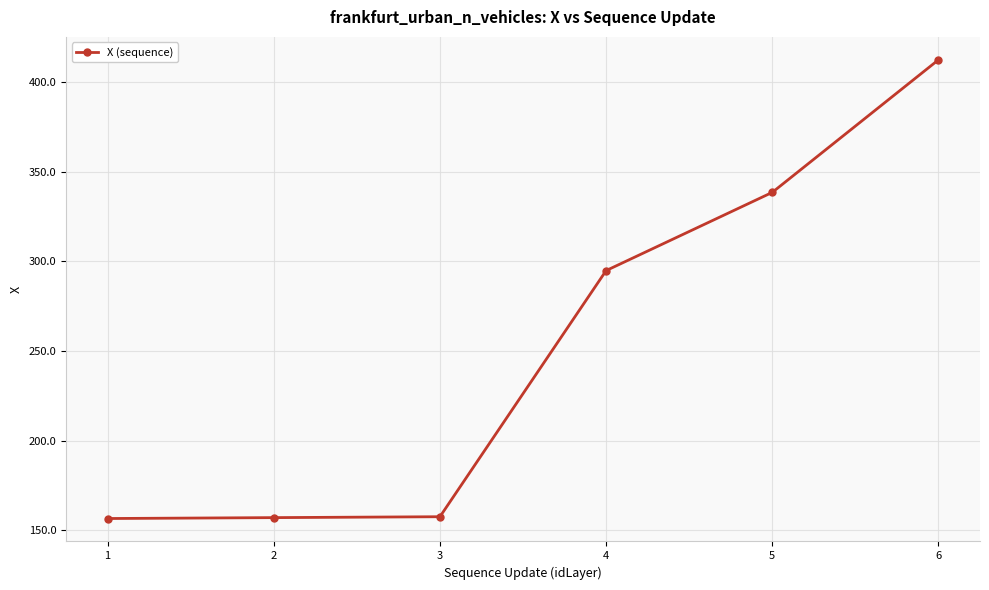

How many values are below 294?

3